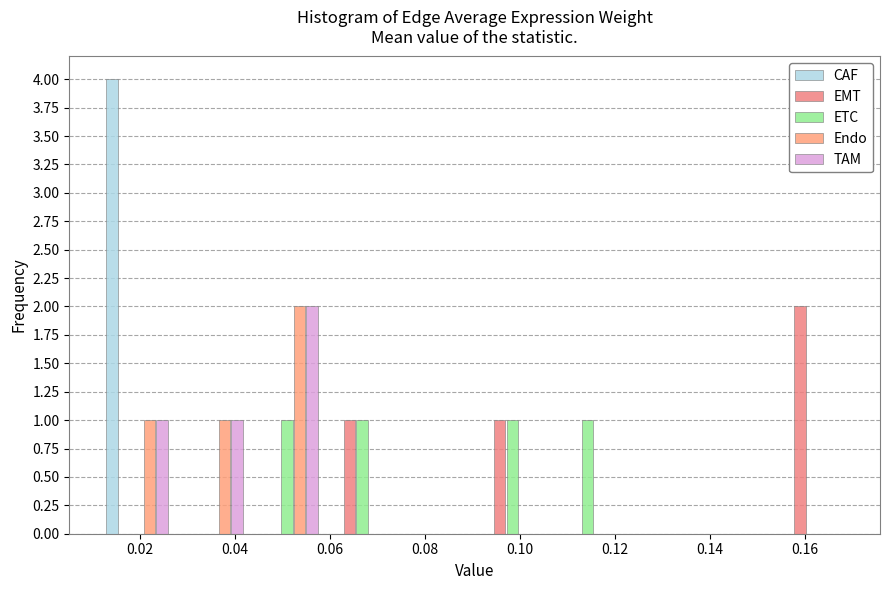

Reading left to right, list every range on the x-axis with the height of the bar of each series over it. Neither the bar edges nor the heights are printed on the chart, so give them approximately, as read against the axes.

0.012 to 0.028: CAF=4	EMT=0	ETC=0	Endo=1	TAM=1
0.028 to 0.044: CAF=0	EMT=0	ETC=0	Endo=1	TAM=1
0.044 to 0.058: CAF=0	EMT=0	ETC=1	Endo=2	TAM=2
0.058 to 0.074: CAF=0	EMT=1	ETC=1	Endo=0	TAM=0
0.074 to 0.090: CAF=0	EMT=0	ETC=0	Endo=0	TAM=0
0.090 to 0.106: CAF=0	EMT=1	ETC=1	Endo=0	TAM=0
0.106 to 0.122: CAF=0	EMT=0	ETC=1	Endo=0	TAM=0
0.122 to 0.138: CAF=0	EMT=0	ETC=0	Endo=0	TAM=0
0.138 to 0.154: CAF=0	EMT=0	ETC=0	Endo=0	TAM=0
0.154 to 0.170: CAF=0	EMT=2	ETC=0	Endo=0	TAM=0